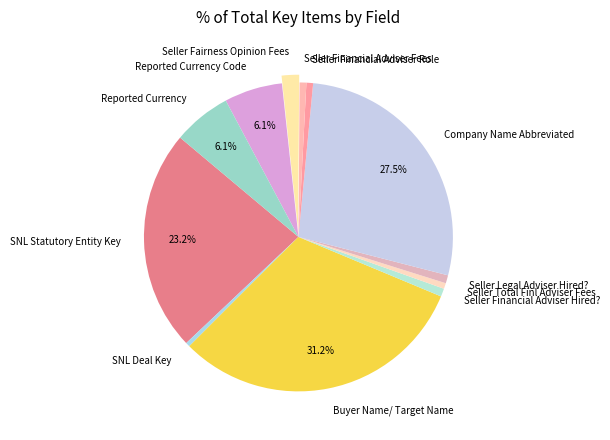

Approximately how many times larger is the value at SNL Deal Key compared to Seller Financial Adviser Role?

0.6